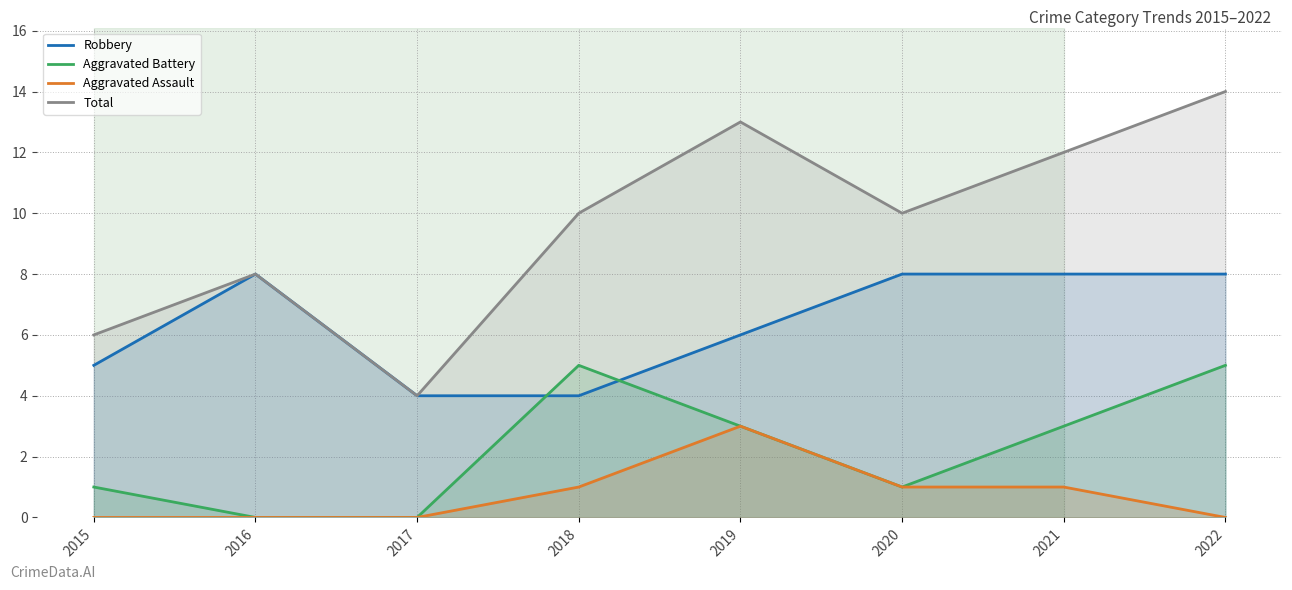

Does the chart display data point markers on the line(s)?

No